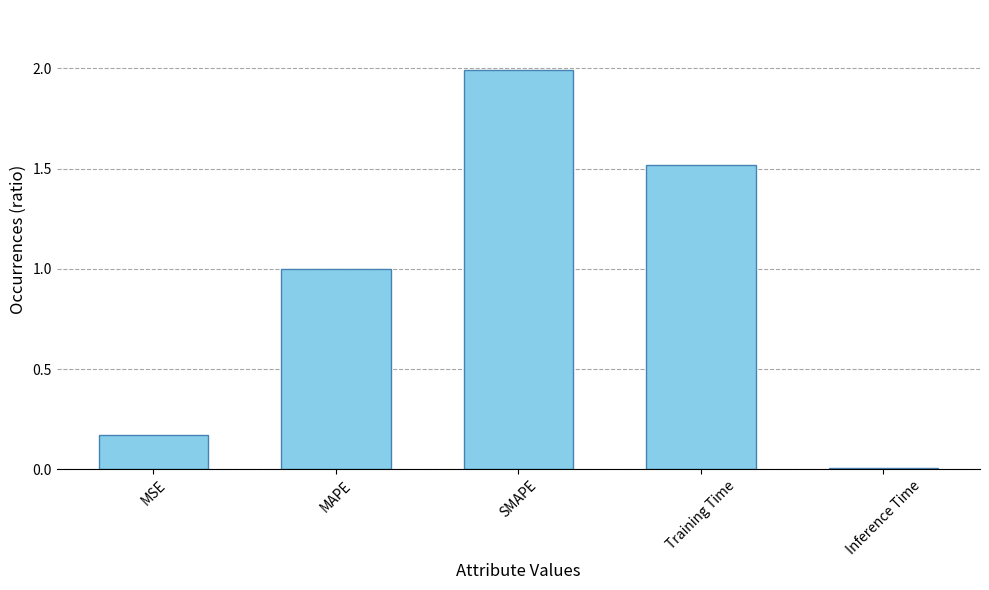

What is the change in value from MSE to Inference Time?

-0.2